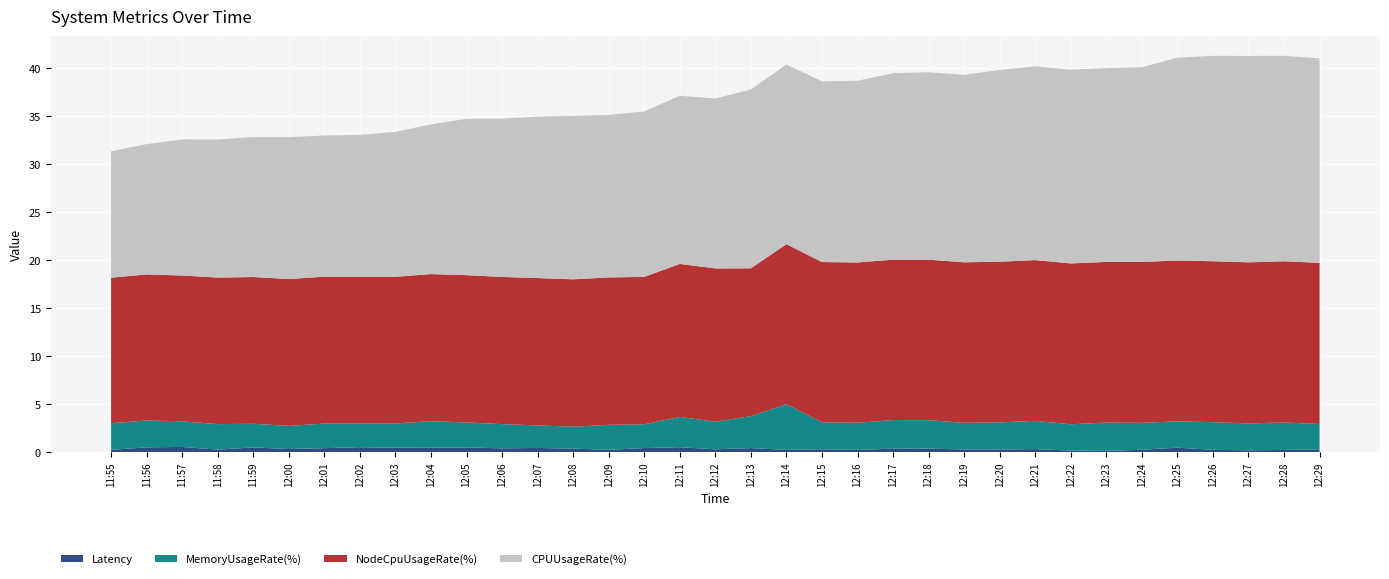

Reading left to right, extract all data points from this chart.

Latency: 11:55=0.2	11:56=0.5	11:57=0.5	11:58=0.3	11:59=0.5	12:00=0.3	12:01=0.4	12:02=0.5	12:03=0.5	12:04=0.4	12:05=0.5	12:06=0.4	12:07=0.4	12:08=0.4	12:09=0.2	12:10=0.4	12:11=0.5	12:12=0.3	12:13=0.4	12:14=0.2	12:15=0.3	12:16=0.2	12:17=0.4	12:18=0.4	12:19=0.3	12:20=0.3	12:21=0.3	12:22=0.2	12:23=0.1	12:24=0.2	12:25=0.5	12:26=0.2	12:27=0.2	12:28=0.2	12:29=0.3
MemoryUsageRate(%): 11:55=2.8	11:56=2.8	11:57=2.7	11:58=2.7	11:59=2.5	12:00=2.4	12:01=2.6	12:02=2.5	12:03=2.5	12:04=2.8	12:05=2.6	12:06=2.5	12:07=2.3	12:08=2.3	12:09=2.6	12:10=2.5	12:11=3.2	12:12=2.9	12:13=3.3	12:14=4.8	12:15=2.8	12:16=2.8	12:17=3.0	12:18=3.0	12:19=2.8	12:20=2.8	12:21=2.9	12:22=2.7	12:23=2.9	12:24=2.8	12:25=2.7	12:26=2.9	12:27=2.8	12:28=2.9	12:29=2.6
NodeCpuUsageRate(%): 11:55=15.1	11:56=15.2	11:57=15.2	11:58=15.2	11:59=15.3	12:00=15.3	12:01=15.3	12:02=15.3	12:03=15.3	12:04=15.3	12:05=15.3	12:06=15.3	12:07=15.3	12:08=15.3	12:09=15.3	12:10=15.3	12:11=15.9	12:12=15.9	12:13=15.4	12:14=16.6	12:15=16.7	12:16=16.7	12:17=16.7	12:18=16.7	12:19=16.7	12:20=16.7	12:21=16.7	12:22=16.7	12:23=16.7	12:24=16.7	12:25=16.7	12:26=16.7	12:27=16.8	12:28=16.8	12:29=16.8
CPUUsageRate(%): 11:55=13.2	11:56=13.6	11:57=14.2	11:58=14.4	11:59=14.6	12:00=14.8	12:01=14.7	12:02=14.8	12:03=15.1	12:04=15.6	12:05=16.3	12:06=16.5	12:07=16.8	12:08=17.0	12:09=16.9	12:10=17.2	12:11=17.5	12:12=17.7	12:13=18.6	12:14=18.7	12:15=18.8	12:16=18.9	12:17=19.4	12:18=19.5	12:19=19.5	12:20=20.0	12:21=20.2	12:22=20.2	12:23=20.2	12:24=20.3	12:25=21.1	12:26=21.4	12:27=21.5	12:28=21.4	12:29=21.3